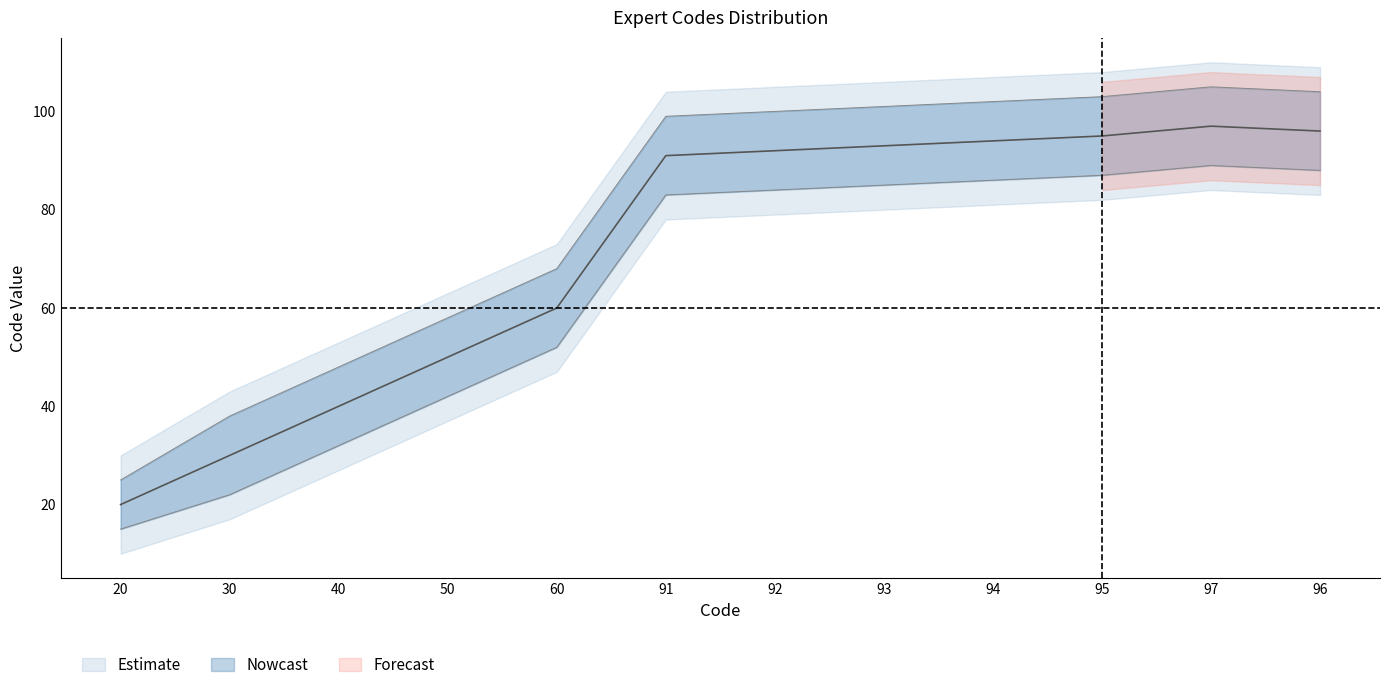

Read the value at 97, to the nearest 5.

95